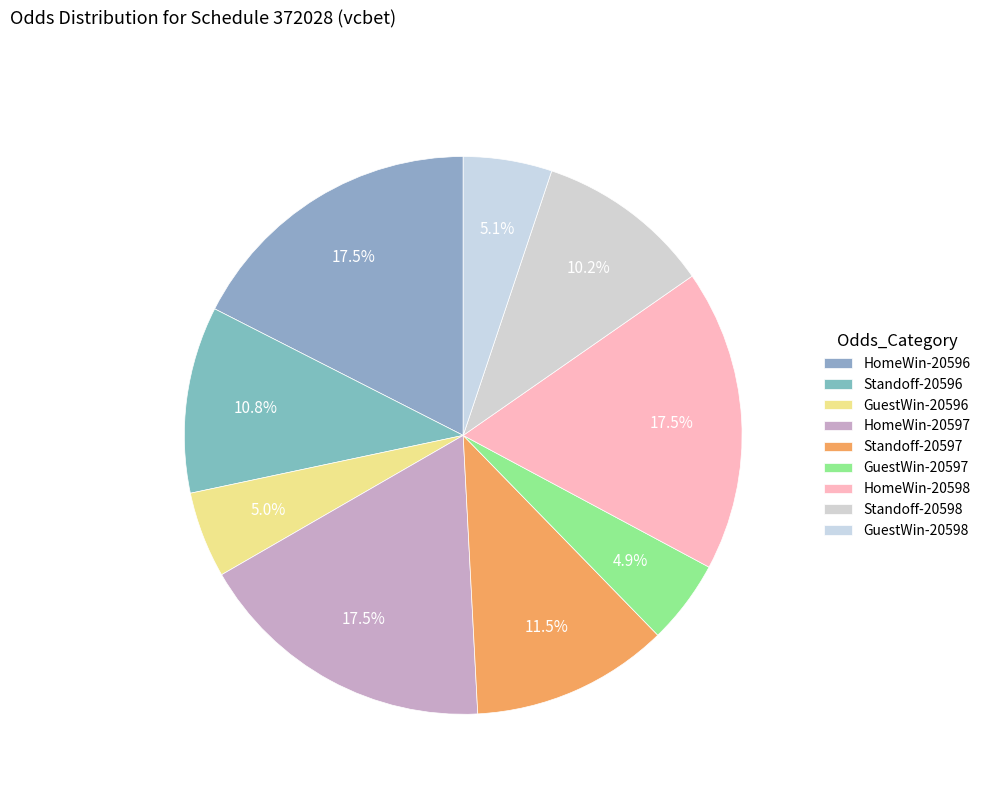

To the nearest percent, what is the difference between the GuestWin-20598 and Standoff-20597 slice percentages?

6%